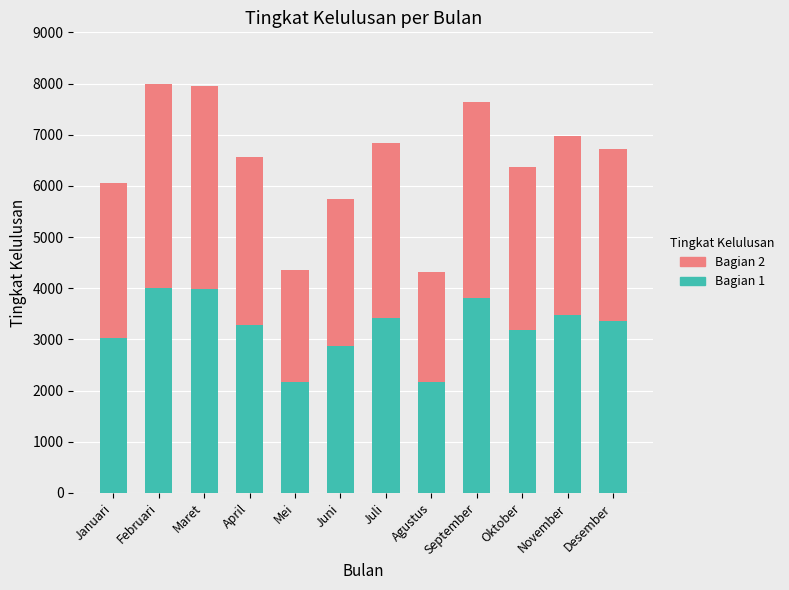

What is the total value across all series at Maret?

7953